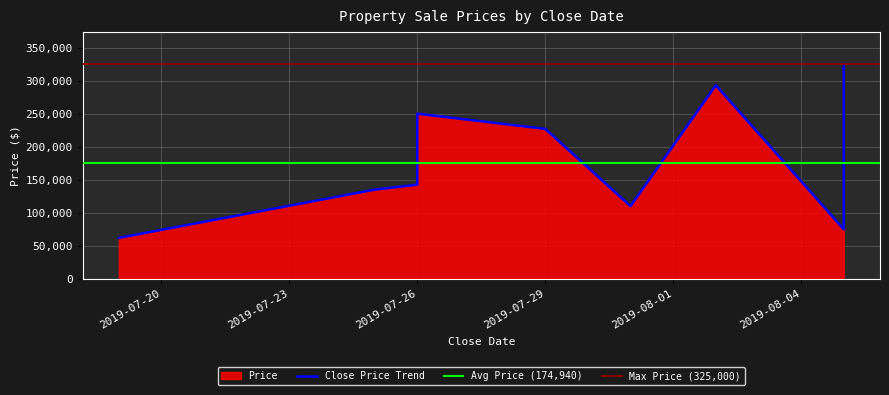

True or false: the data shows 325000 at 2019-08-05.

True